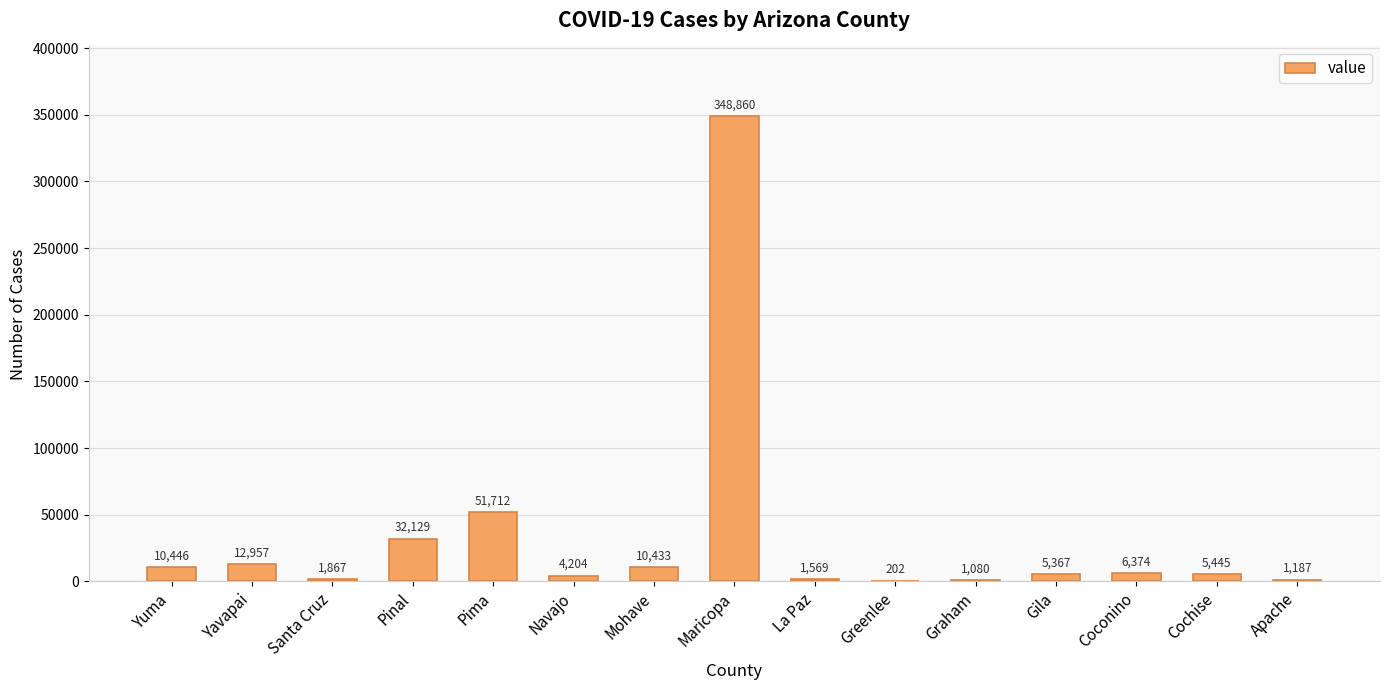

The chart shows a value of 6374 at Coconino. True or false?

True